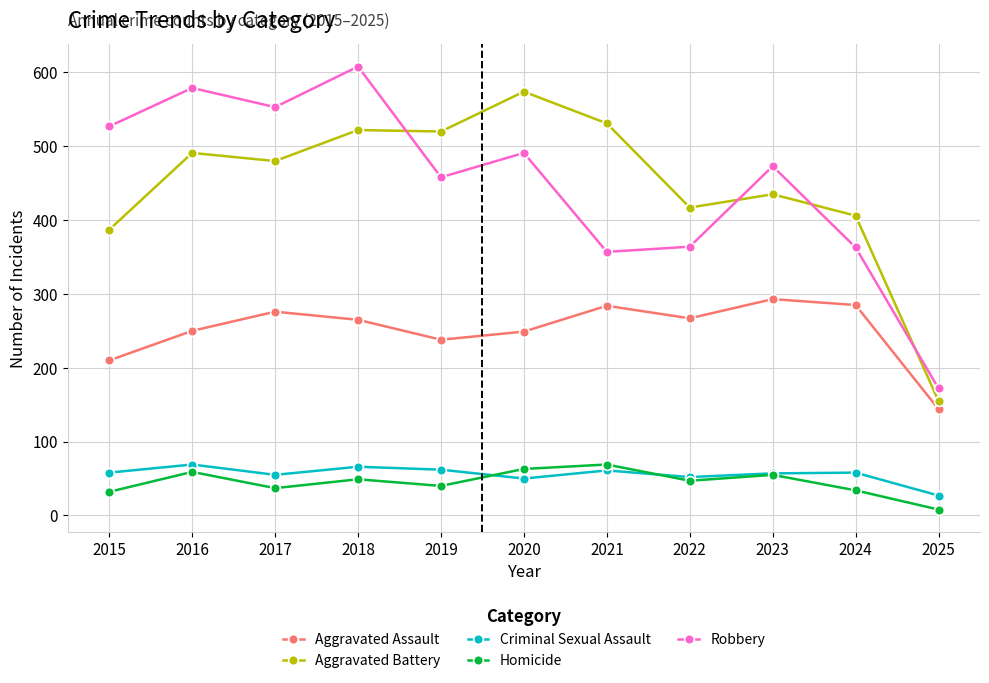

How many categories are shown in the chart?

11